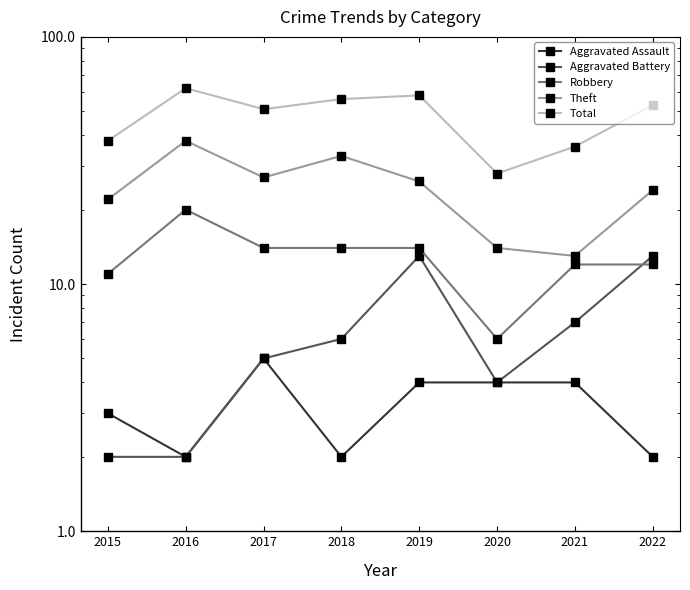

What is the spread (max minus min) of values at 2016?

60